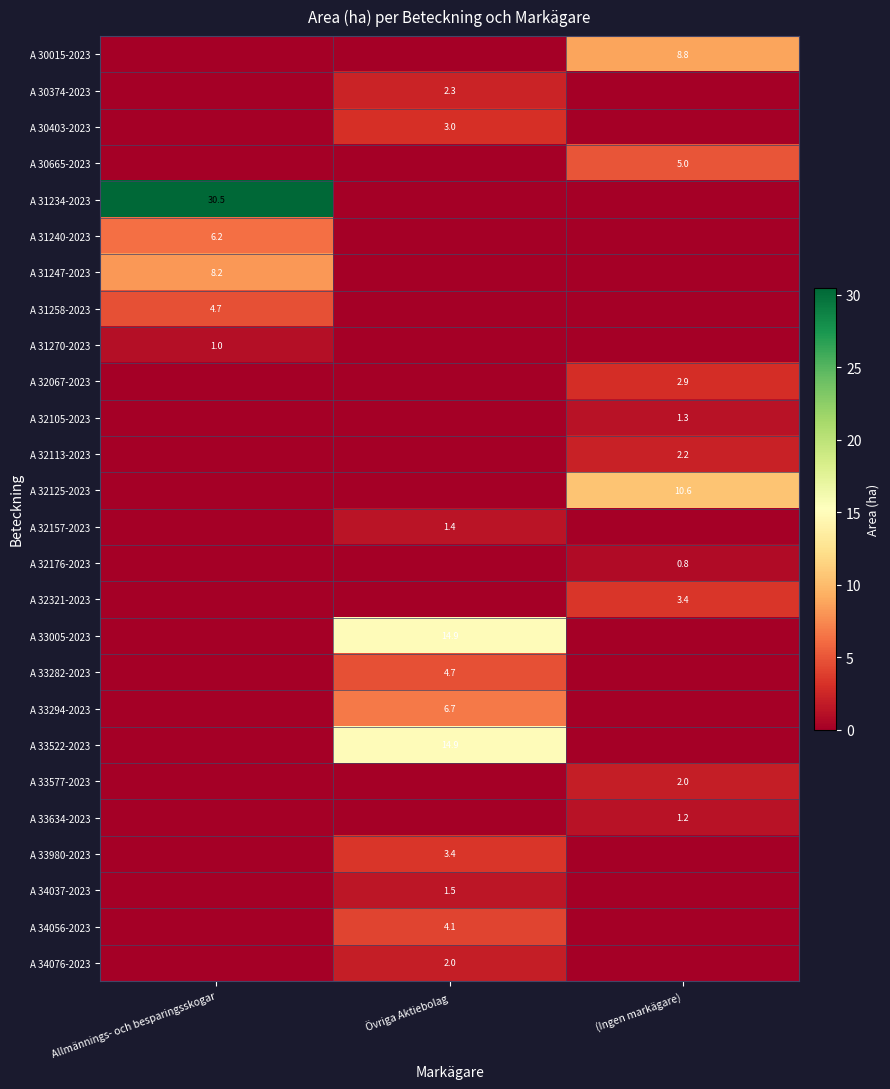

What is the spread (max minus min) of values at (Ingen markägare)?

10.6